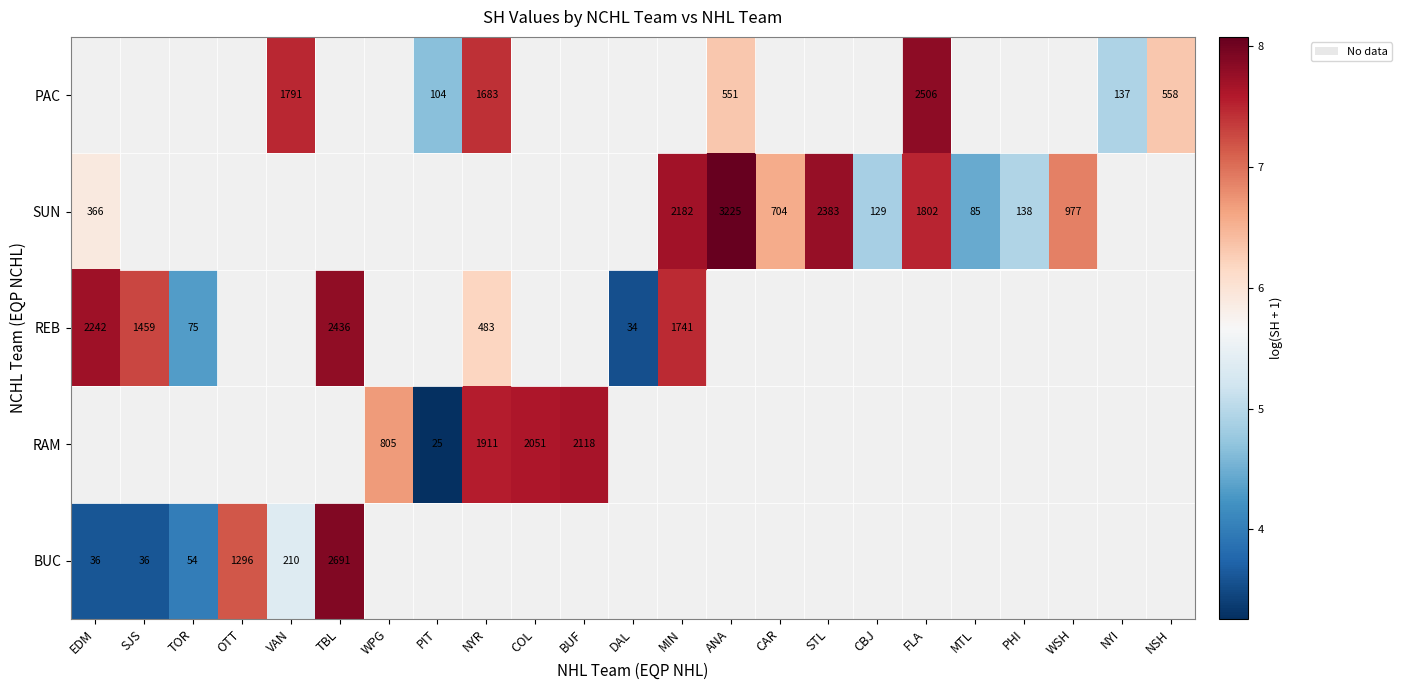

How many values in REB are above zero?

7